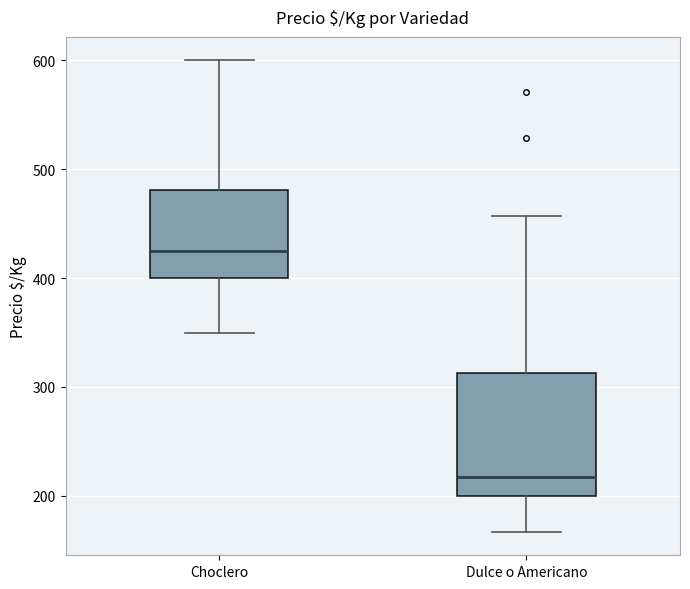

Which box's median line is the lowest?

Dulce o Americano